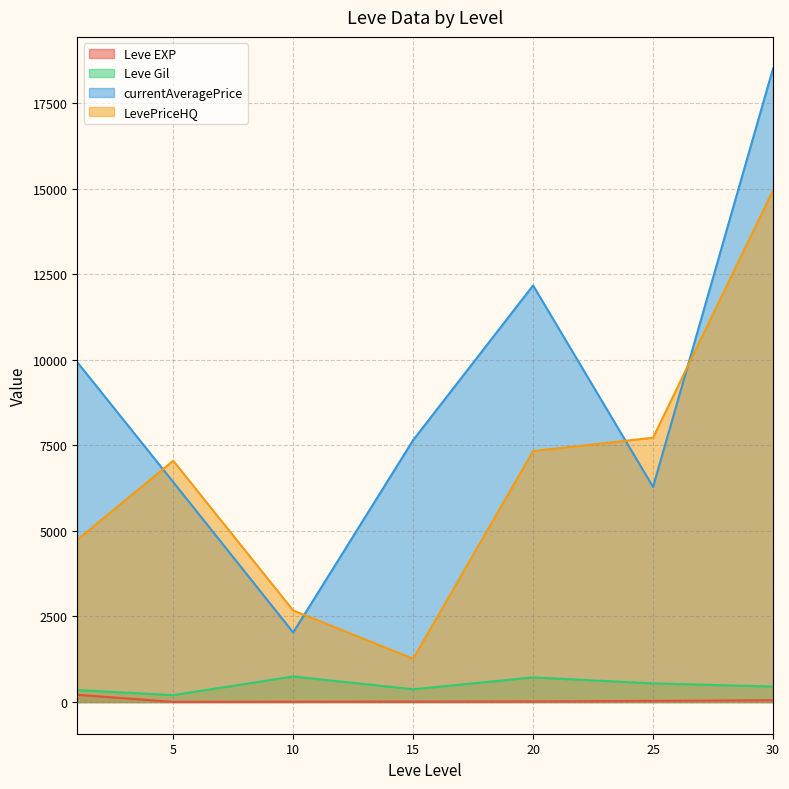

What is the sum of the currentAveragePrice values at 25 and 20?

18459.8